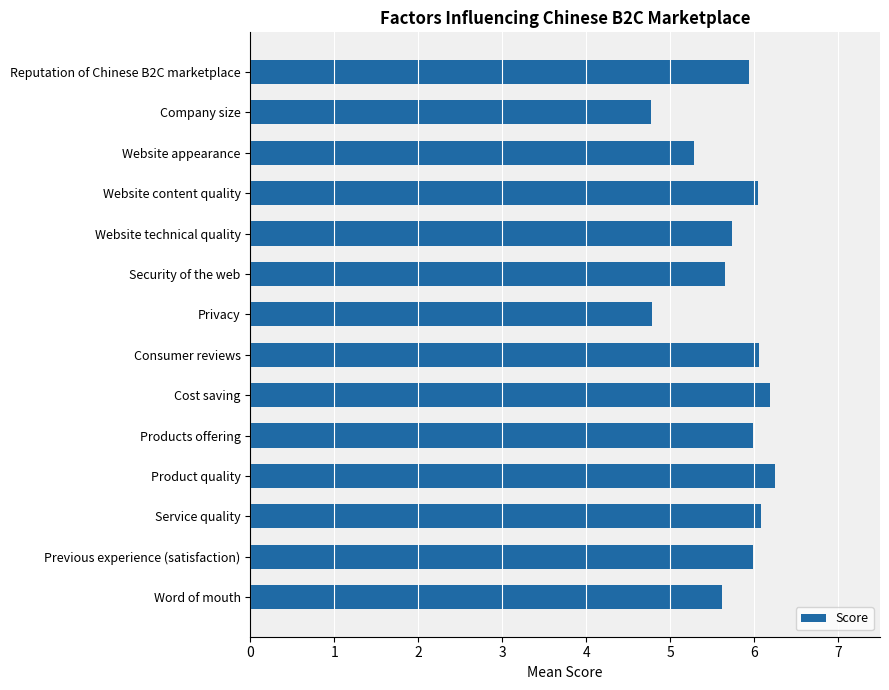

Is it true that the value at Reputation of Chinese B2C marketplace is 1.2?

False